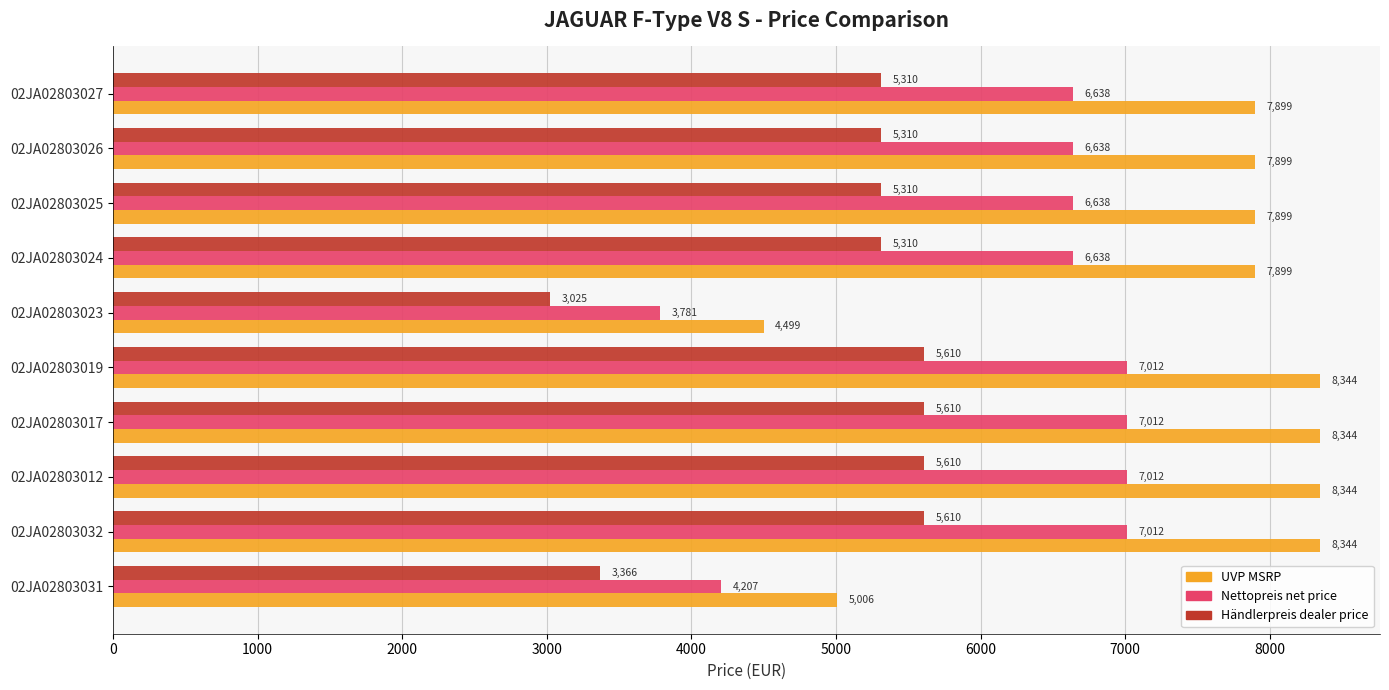

Read the Nettopreis net price value at 02JA02803026.

6637.8